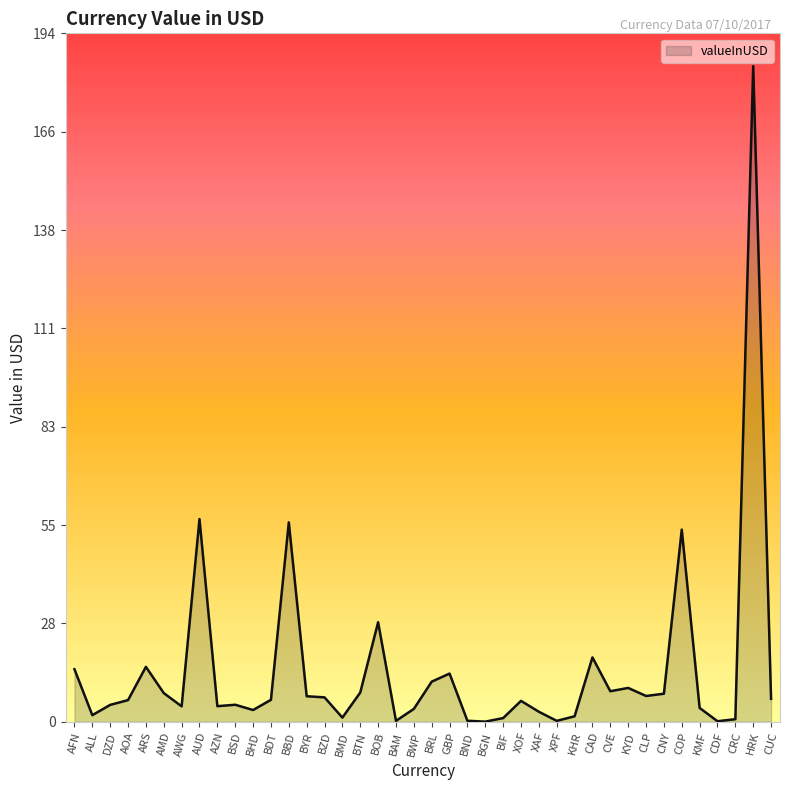

Does the chart have visible grid lines?

No